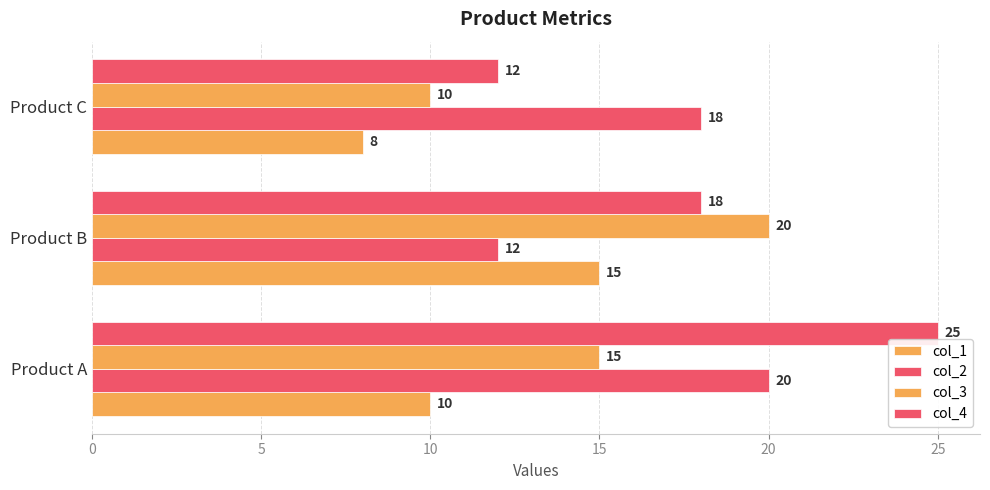

How many data points in col_1 are less than 10?

1